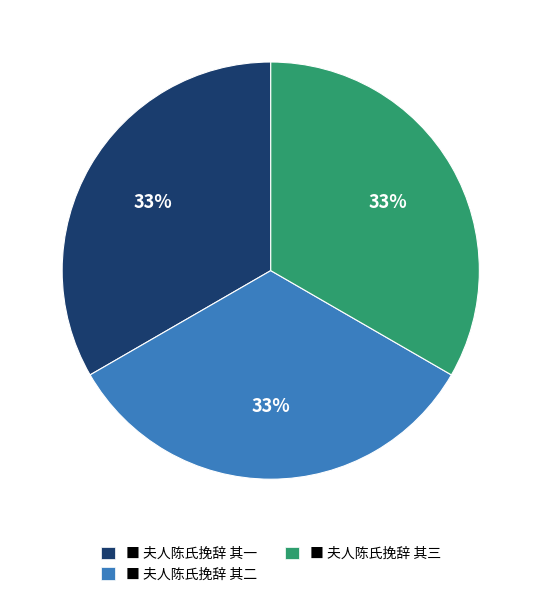

Combined, do ■ 夫人陈氏挽辞 其一 and ■ 夫人陈氏挽辞 其三 account for over 50%?

Yes